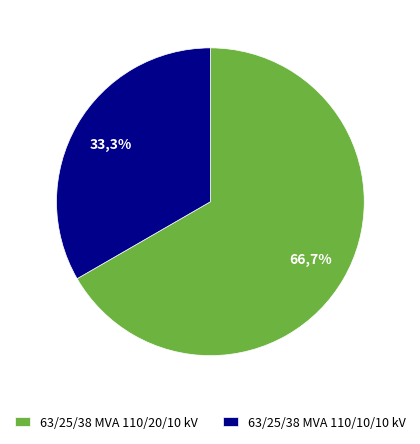

Is 63/25/38 MVA 110/20/10 kV the majority of the pie?

Yes